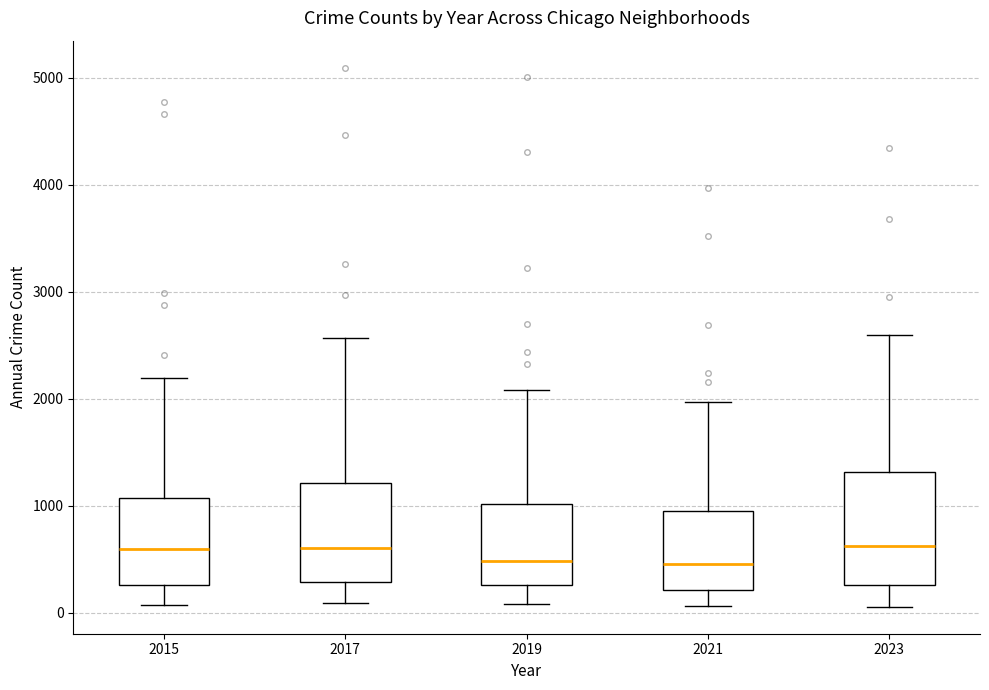

Reading left to right, read every box against the y-axis: the position of its median line, the range the box covers, and the ends of its whiskers. The values are not printed on the chart, so give them approximately, as read against the axis.

2015: median 600, box 300 to 1100, whiskers 100 to 2200
2017: median 600, box 300 to 1200, whiskers 100 to 2600
2019: median 500, box 300 to 1000, whiskers 100 to 2100
2021: median 500, box 200 to 900, whiskers 100 to 2000
2023: median 600, box 300 to 1300, whiskers 100 to 2600